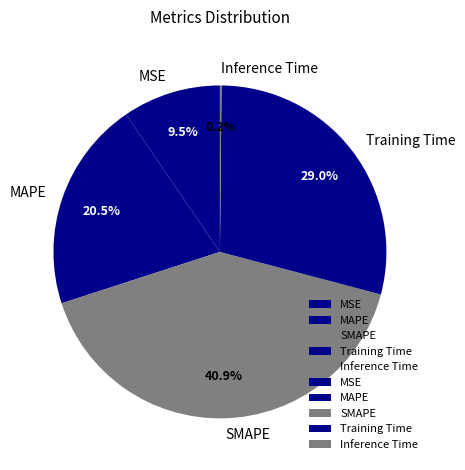

Is there any slice that represents more than half of the pie?

No